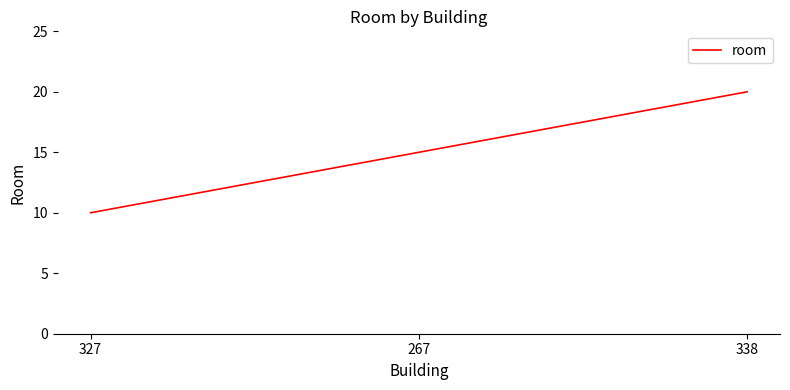

Between 327 and 267, which is larger?

267